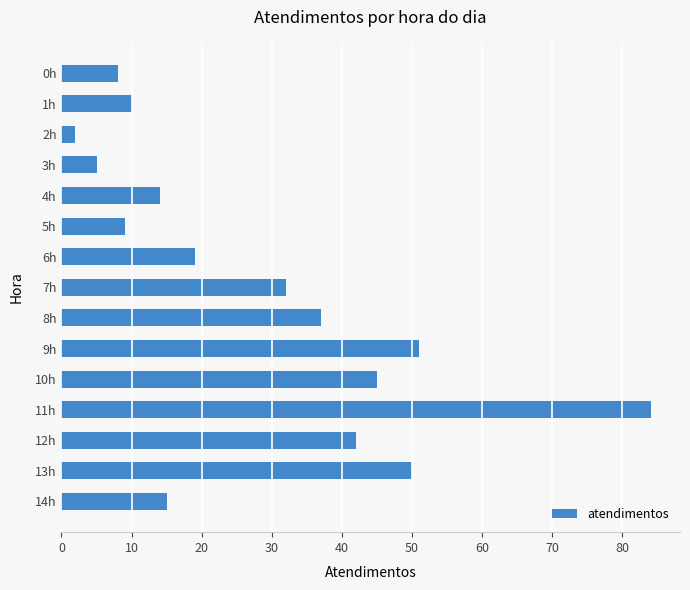

Is it true that the value at 4h is 10?

False